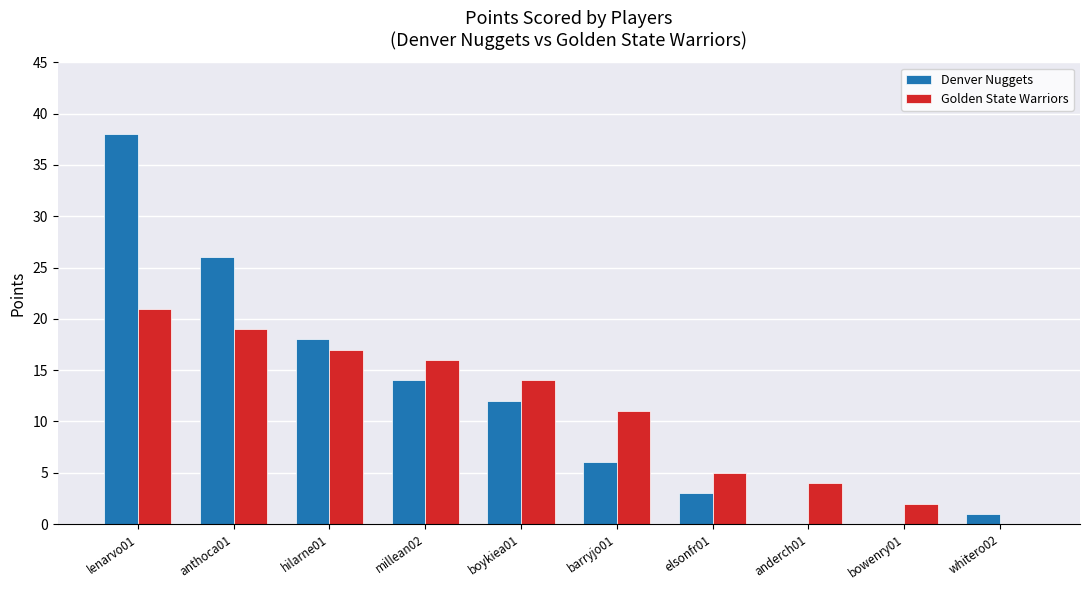

The value of Golden State Warriors at anderch01 is 7. True or false?

False